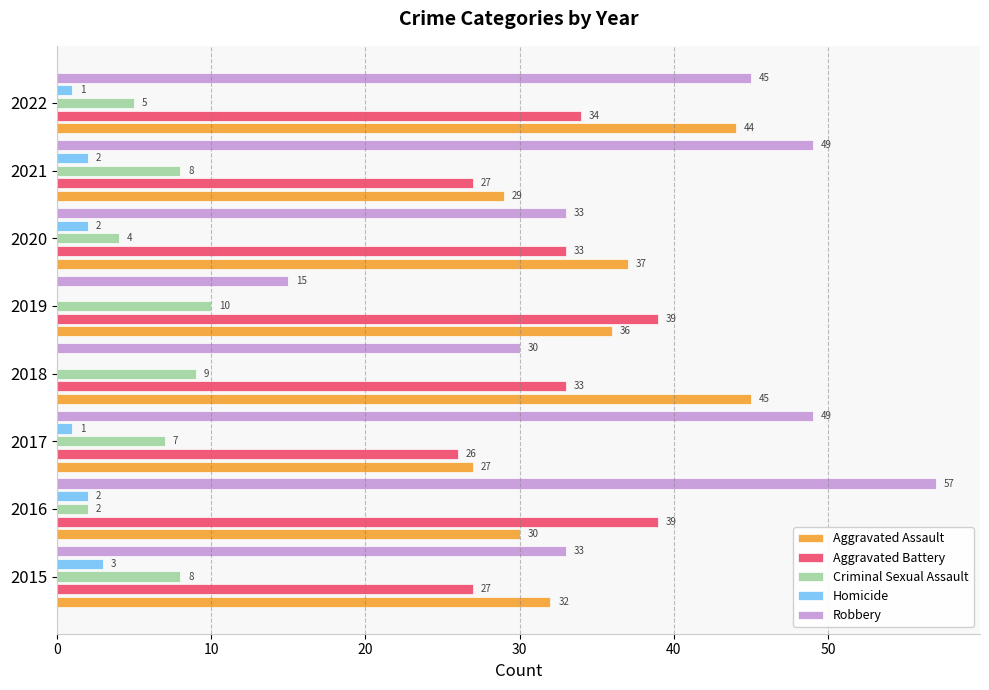

Where is Aggravated Assault nearest to the value 36?

2019